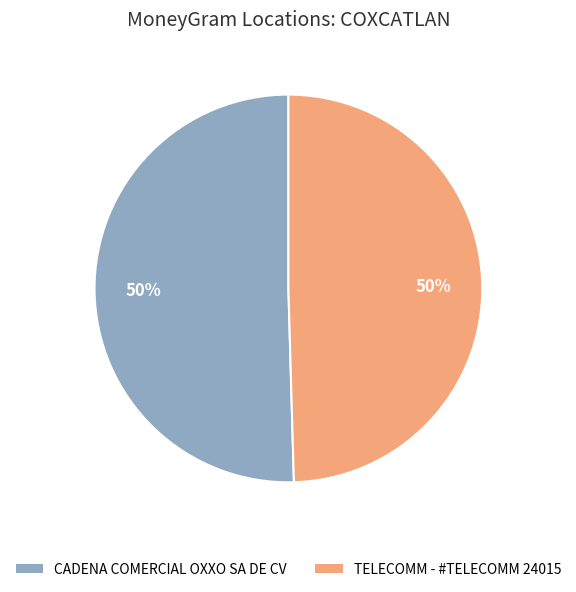

Is the sum of TELECOMM - #TELECOMM 24015 and CADENA COMERCIAL OXXO SA DE CV greater than half?

Yes